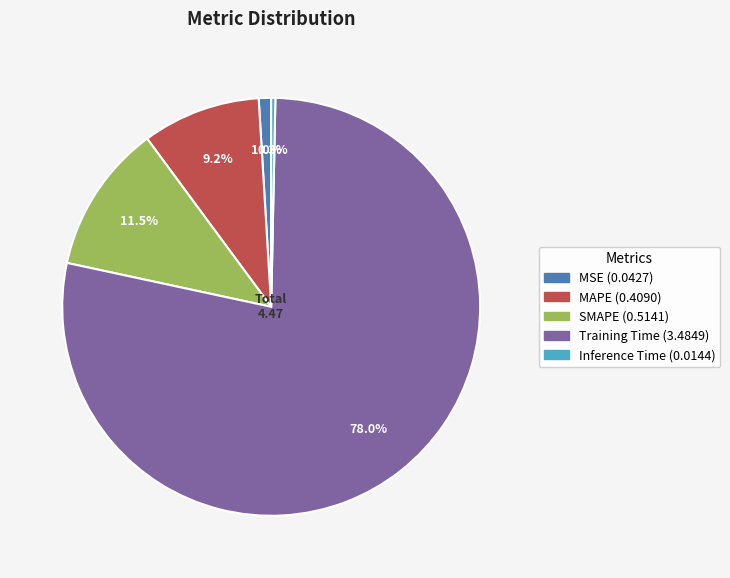

Which has a higher value, Inference Time or Training Time?

Training Time